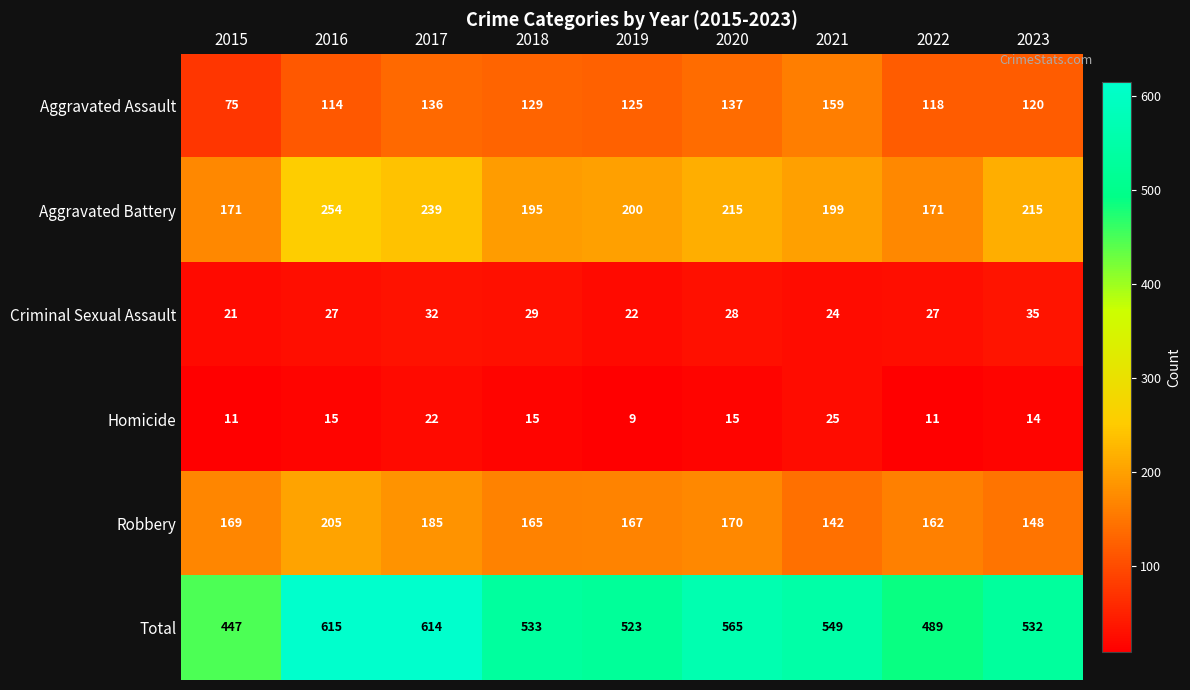

Which has a higher value, 2017 or 2023?

2017